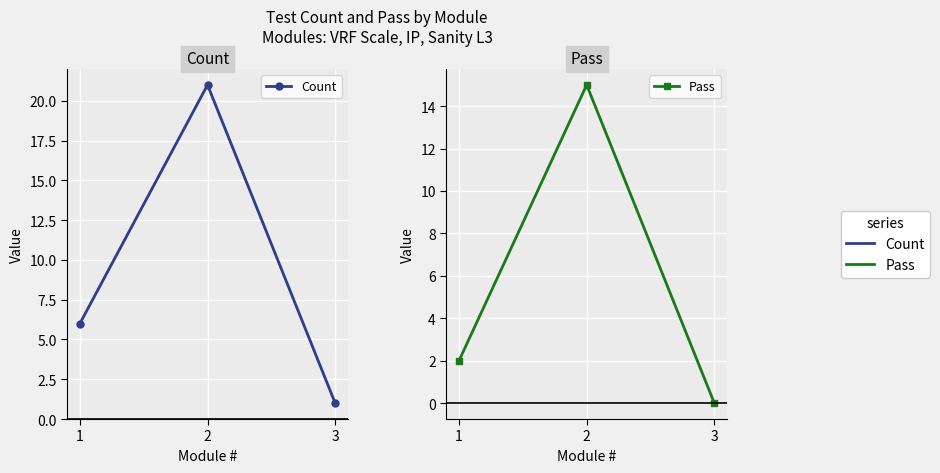

Reading right to left, what are all the values shown in this chart?

Count: 3=1	2=21	1=6
Pass: 3=0	2=15	1=2